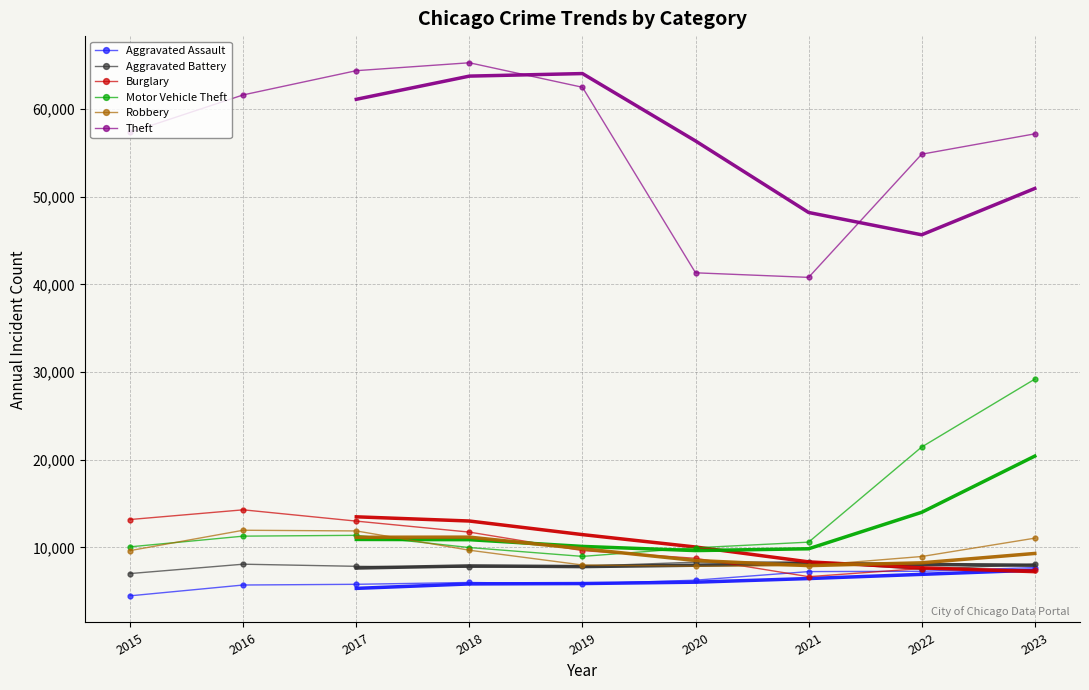

At 2021, list the series in order from largest to smallest.

Theft, Motor Vehicle Theft, Aggravated Battery, Robbery, Aggravated Assault, Burglary